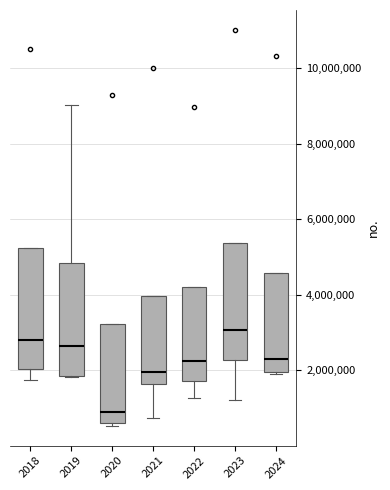

Where does the median line of the box at x = 2020 sit on the y-axis? The values are not printed on the chart, so give them approximately, as read against the axis.

1000000